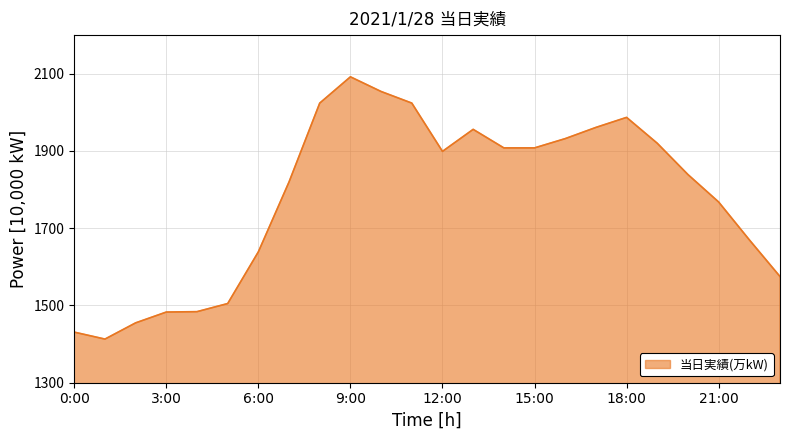

What is the smallest value displayed?

1413